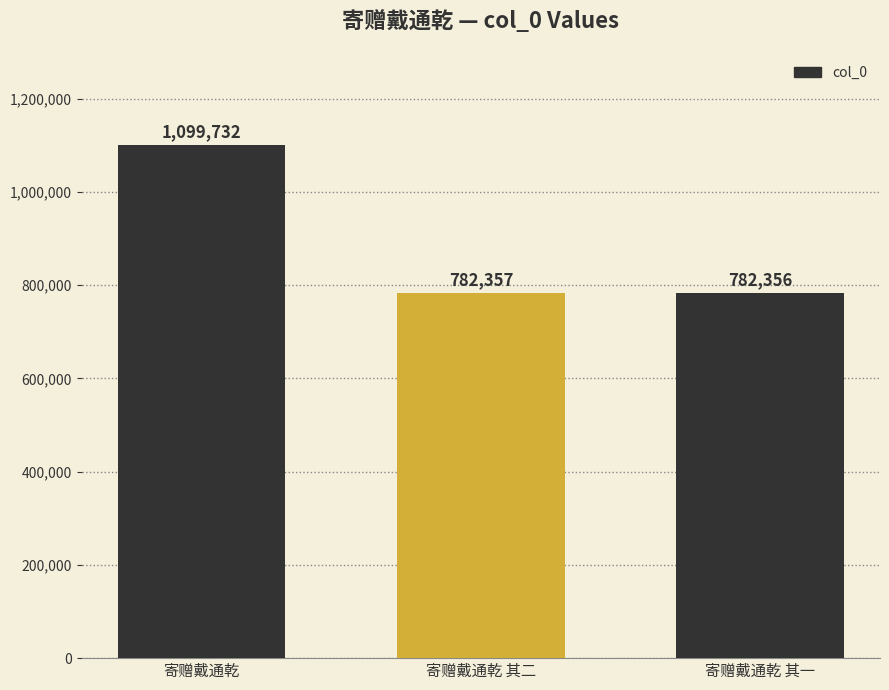

At which label does the data first exceed 782357?

寄赠戴通乾